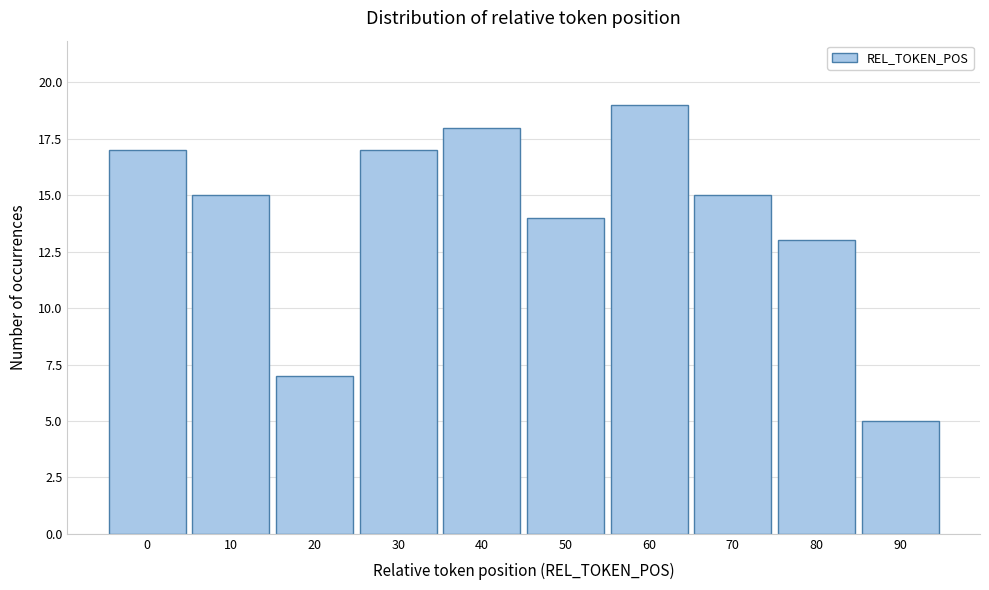

Reading left to right, extract all data points from this chart.

17	15	7	17	18	14	19	15	13	5